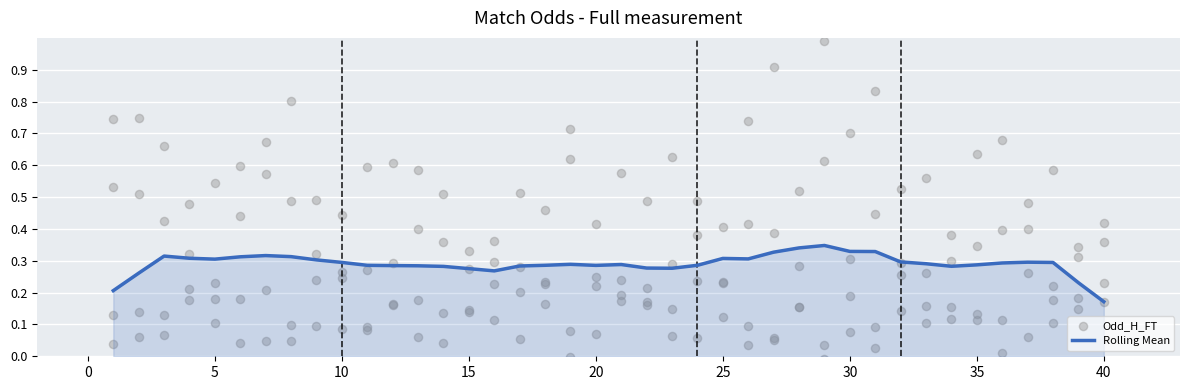

Which series reaches the maximum Y coordinate?

Odd_H_FT